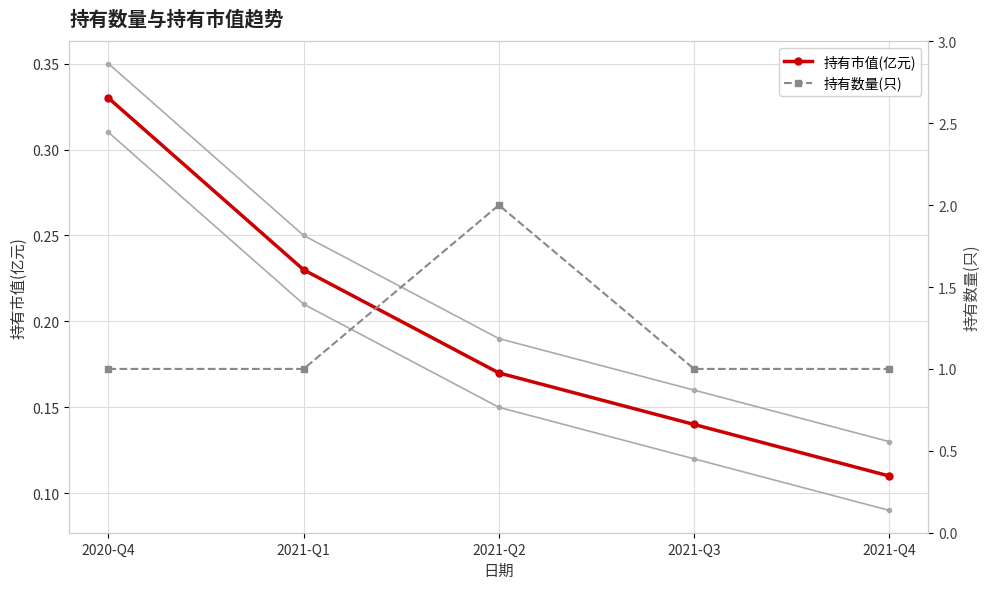

At which category does 持有数量(只) reach its first local peak?

2021-Q2